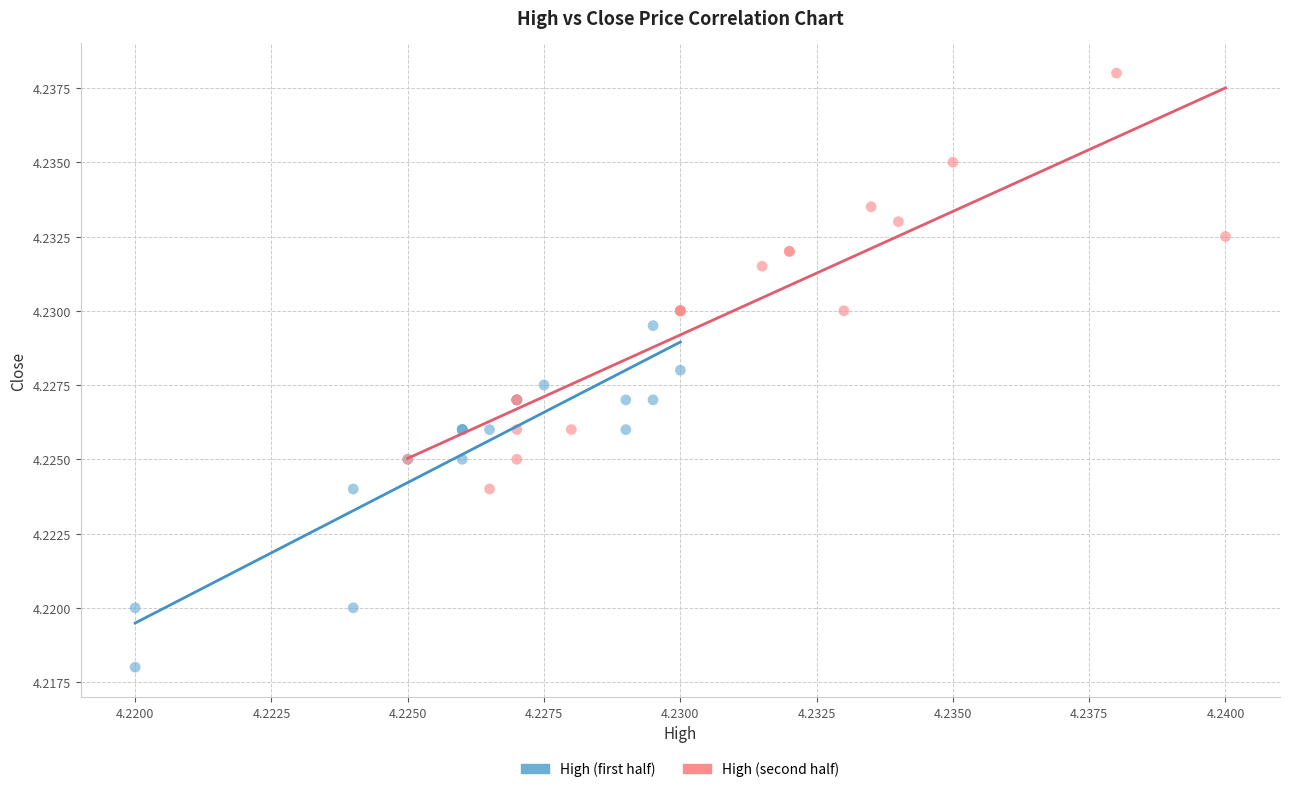

What are all the series names shown in the legend?

High (first half), High (second half)